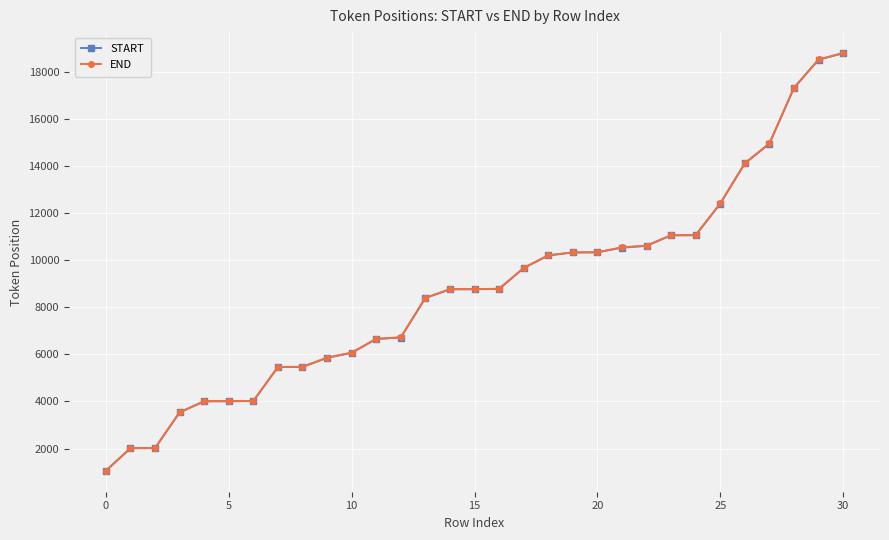

What is the smallest value displayed?

1051